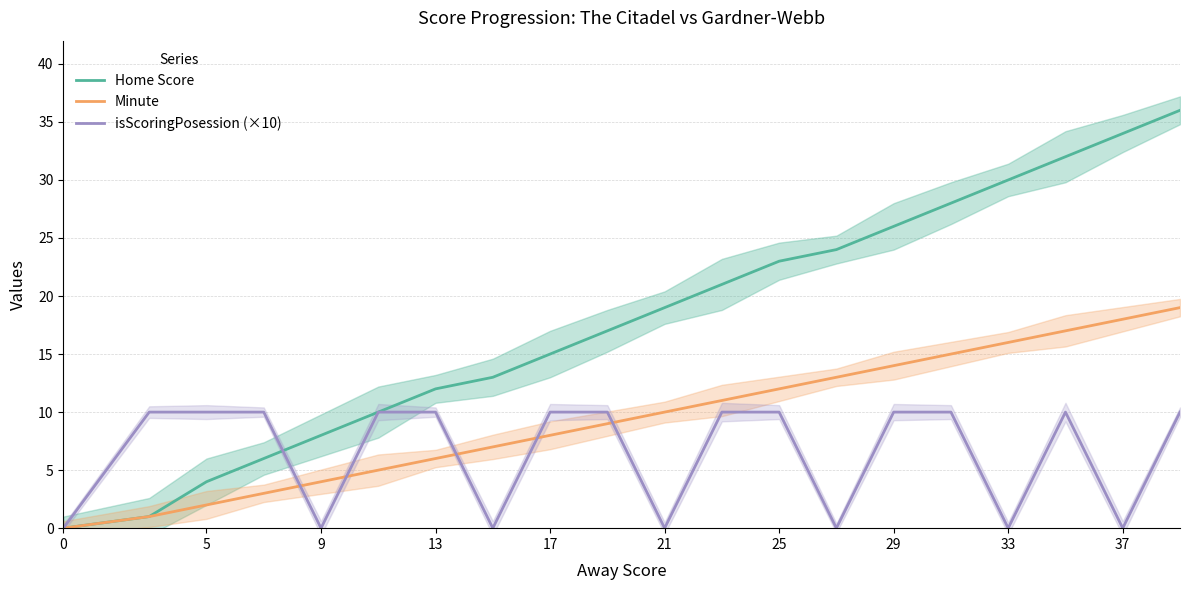

Which series ends up on top after the final intersection of isScoringPosession (×10) and Home Score?

Home Score